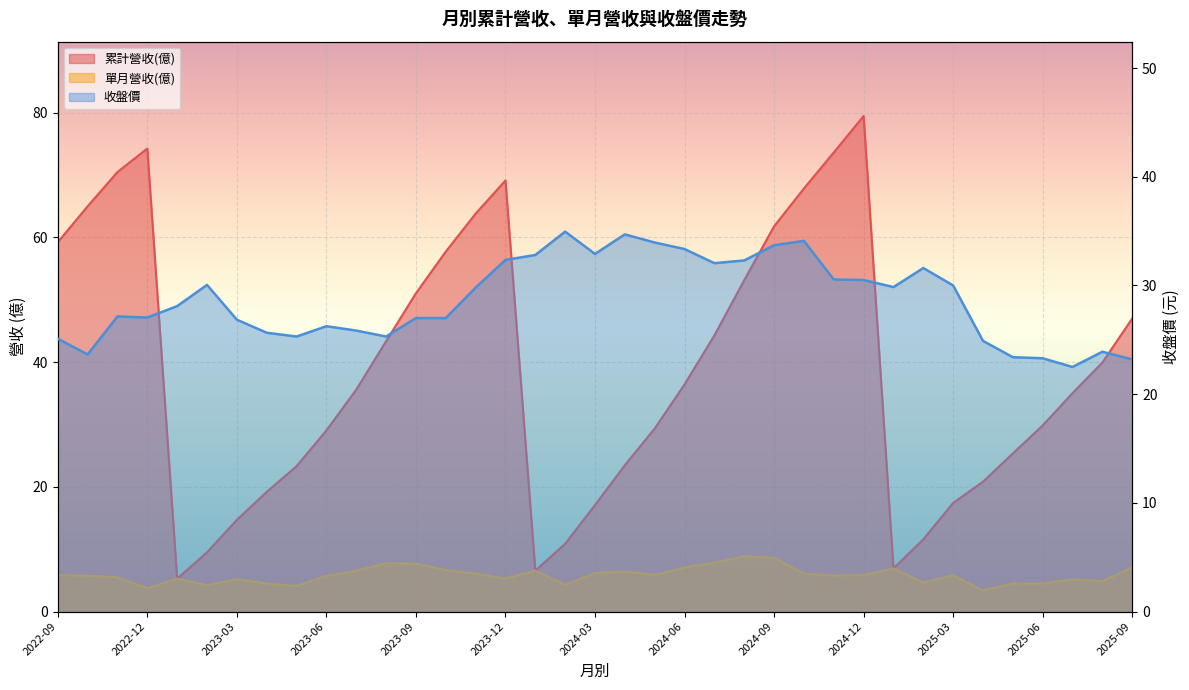

True or false: 收盤價 has more than 0 points higher than both neighbors.

True